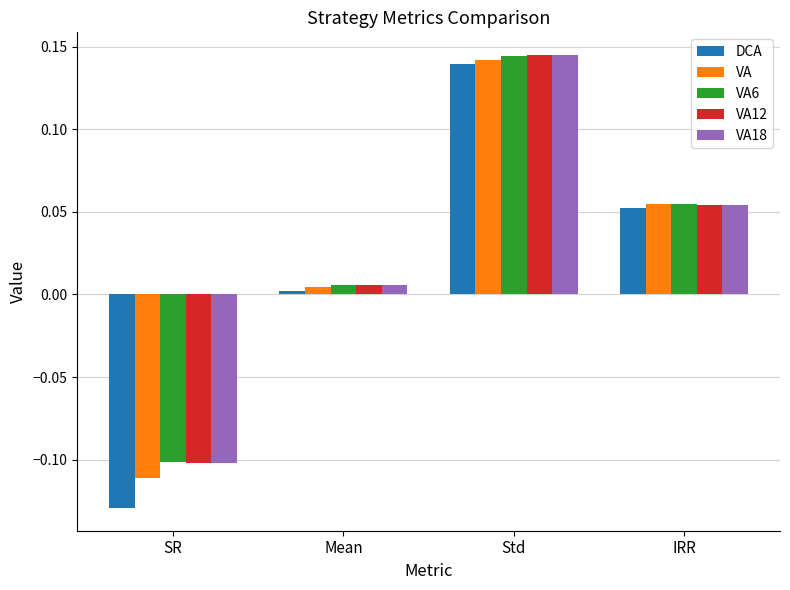

Is the value of VA6 at Mean greater than the value of DCA at IRR?

No